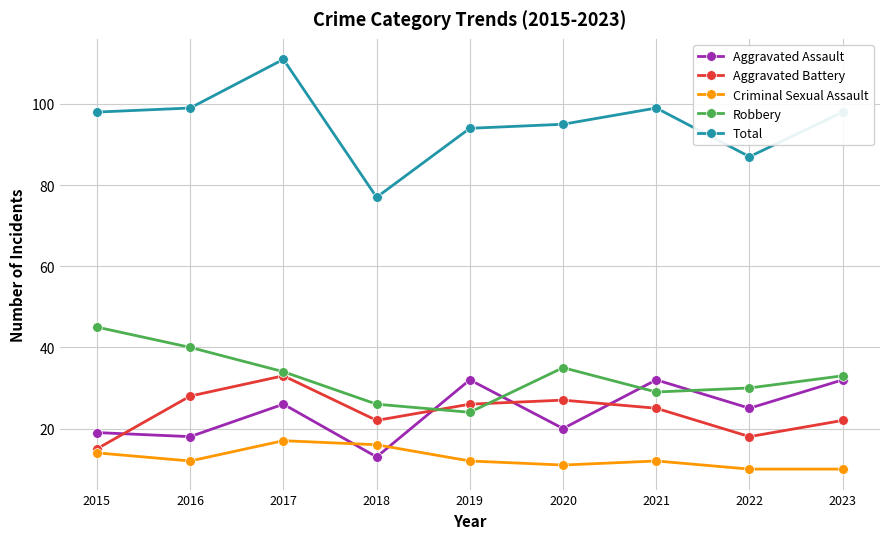

What is the smallest value displayed?

10